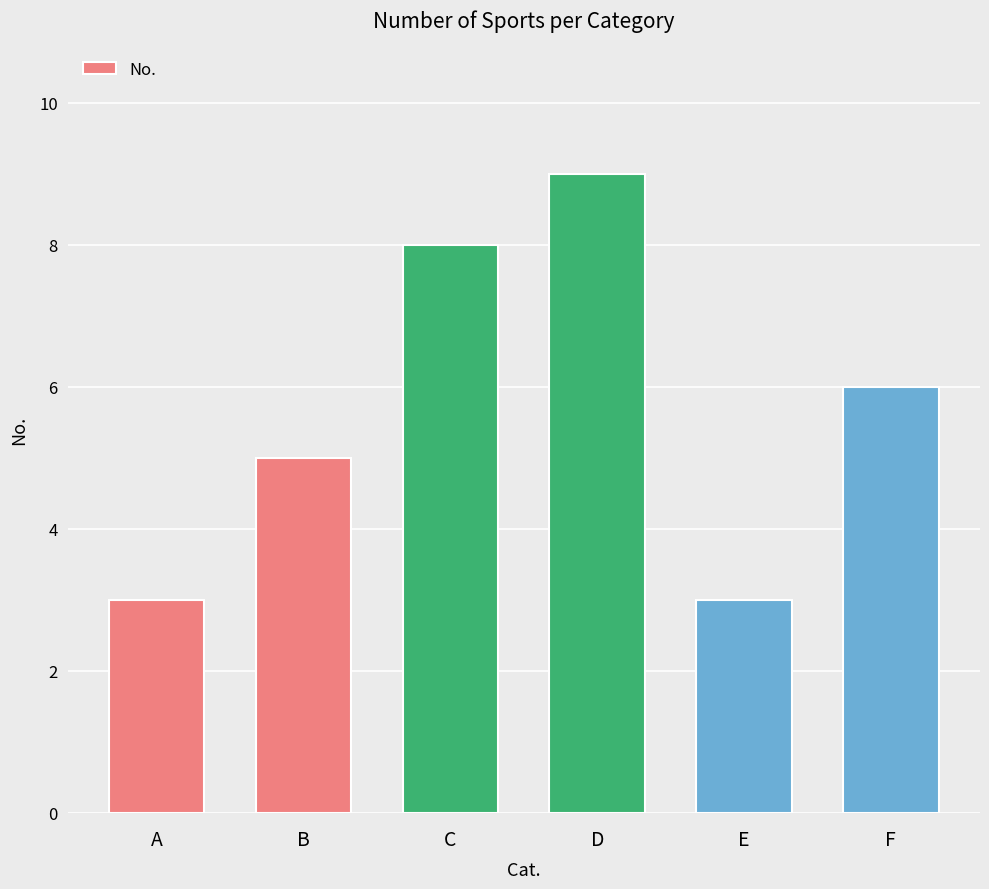

What is the average value?

6